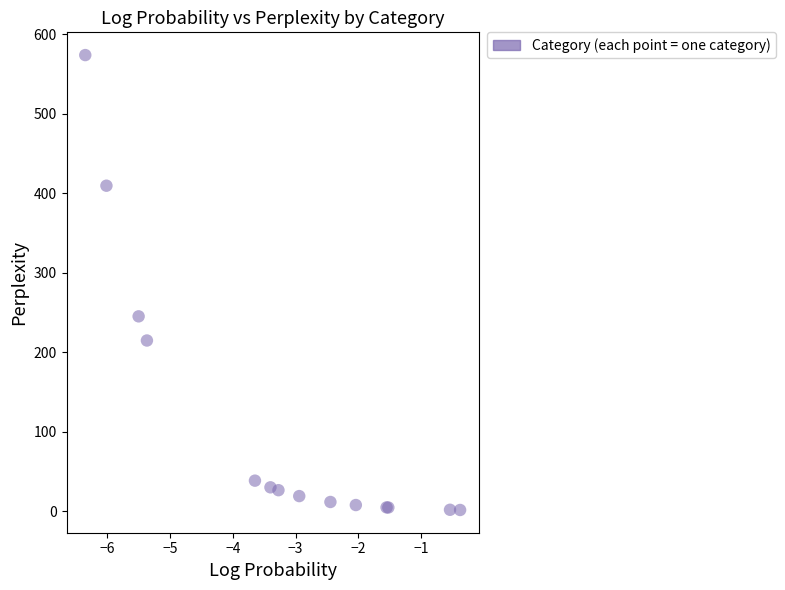

What Y value in the scatter plot is closest to 287?

245.2